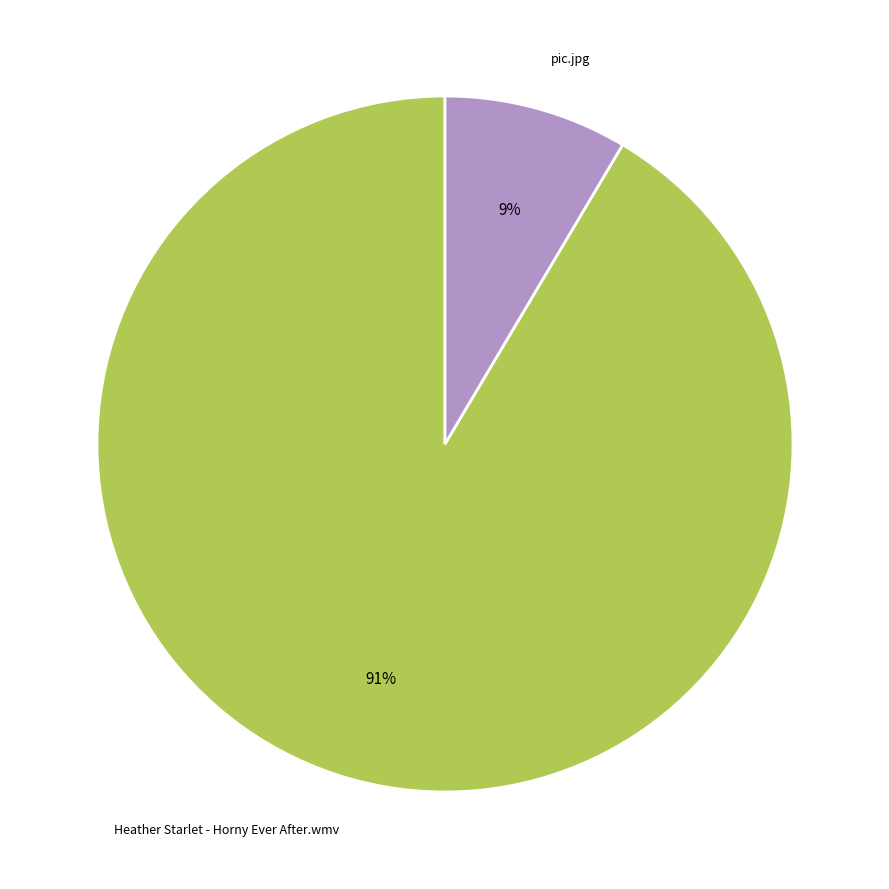

To the nearest percent, what is the average slice percentage?

50%